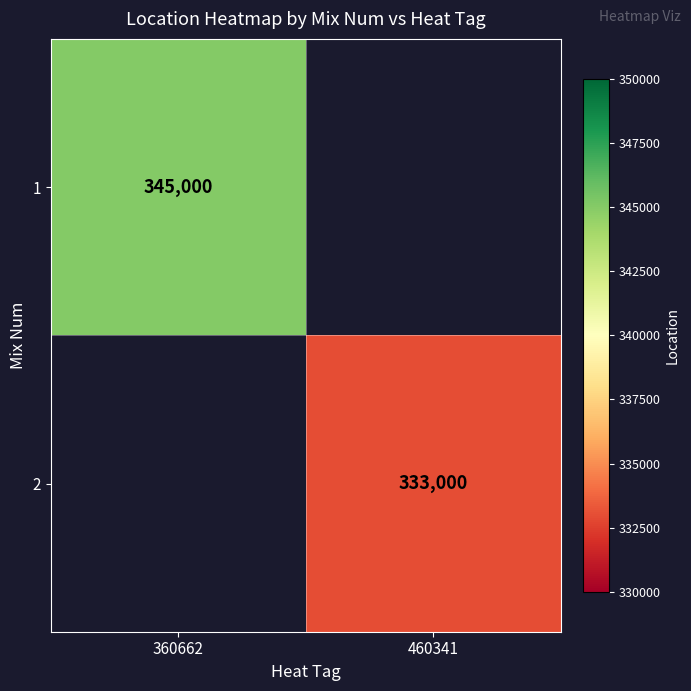

The value of 1 at 360662 is 225867. True or false?

False